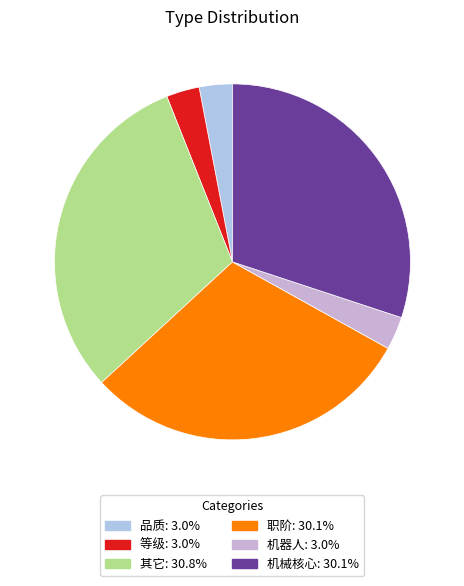

Does 其它 account for over 50% of the chart?

No